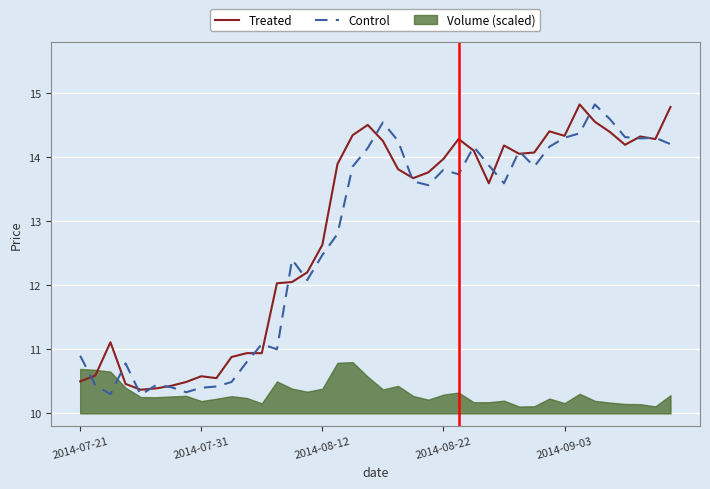

Reading left to right, extract all data points from this chart.

Treated: 10.5	10.6	11.1	10.5	10.4	10.4	10.4	10.5	10.6	10.6	10.9	10.9	10.9	12.0	12.1	12.2	12.6	13.9	14.3	14.5	14.2	13.8	13.7	13.8	14.0	14.3	14.1	13.6	14.2	14.1	14.1	14.4	14.3	14.8	14.6	14.4	14.2	14.3	14.3	14.8
Control: 10.9	10.4	10.3	10.8	10.3	10.4	10.4	10.3	10.4	10.4	10.5	10.8	11.1	11.0	12.4	12.1	12.5	12.8	13.8	14.1	14.5	14.2	13.6	13.6	13.8	13.7	14.2	13.9	13.6	14.1	13.8	14.2	14.3	14.4	14.8	14.6	14.3	14.3	14.3	14.2